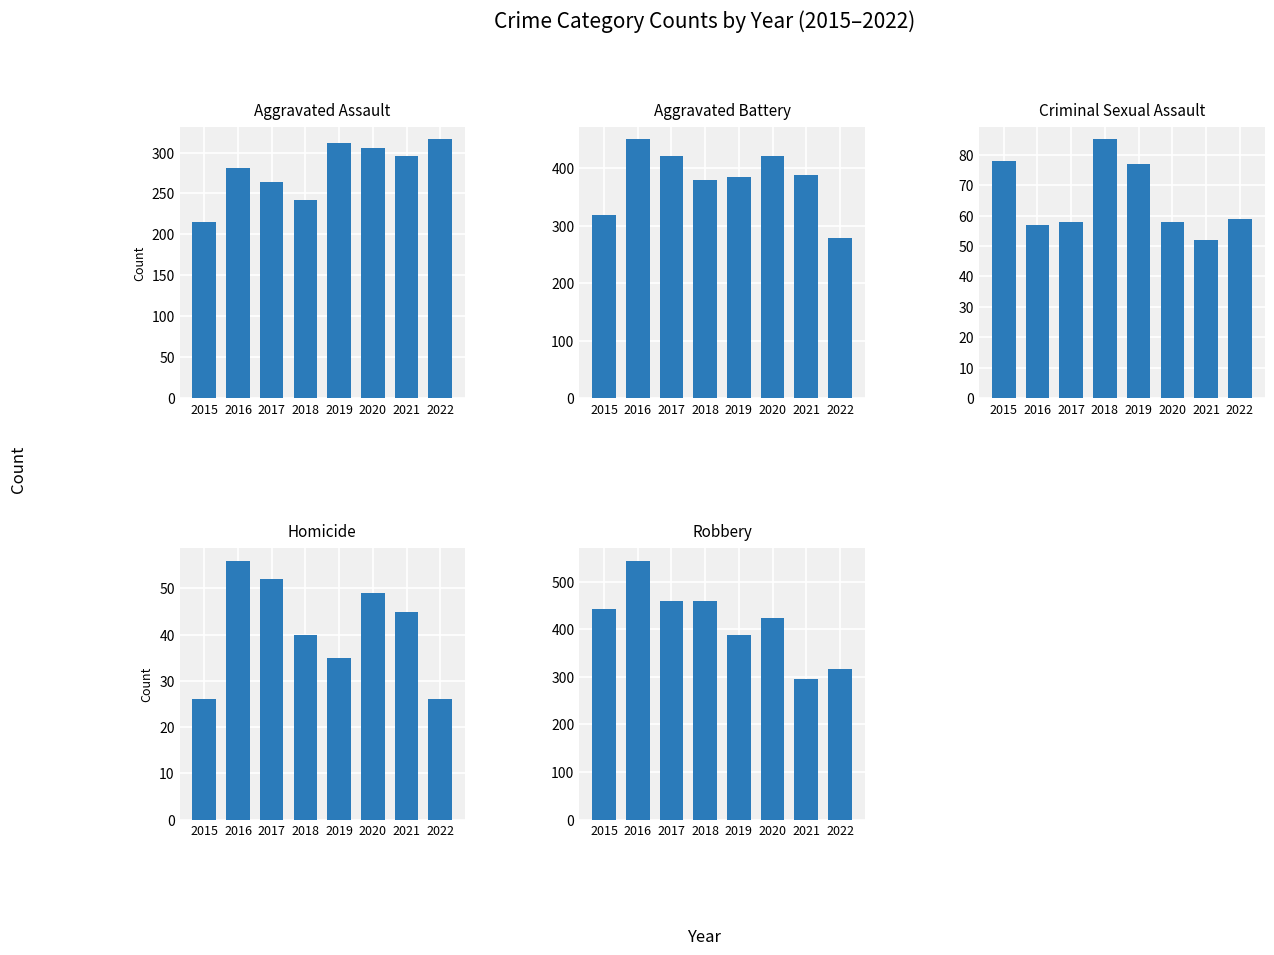

Is it true that Robbery equals 459 at 2018?

True